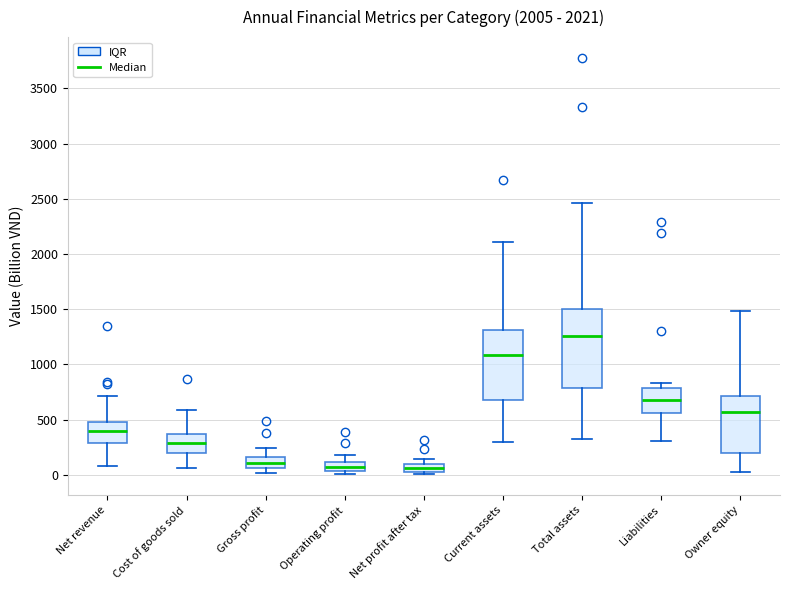

Comparing the boxes themselves (not the whiskers), which one is the tallest?

Total assets